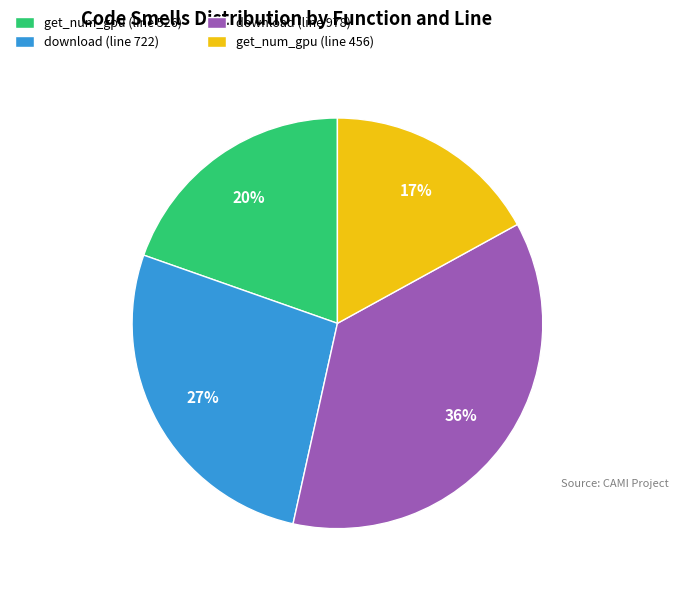

Is it true that get_num_gpu (line 526) is 34% of the pie?

False